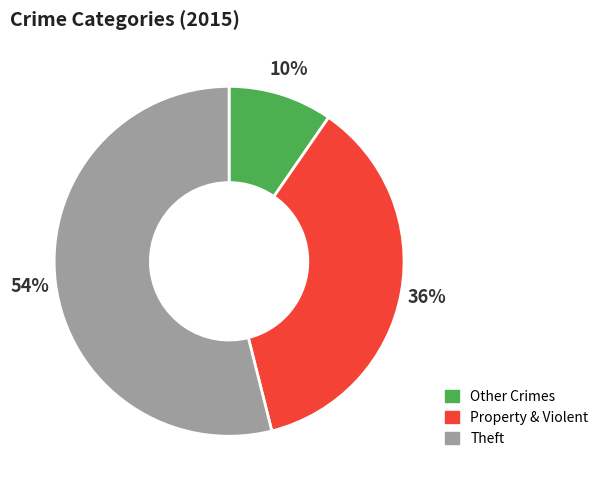

Does any single category account for the majority?

Yes